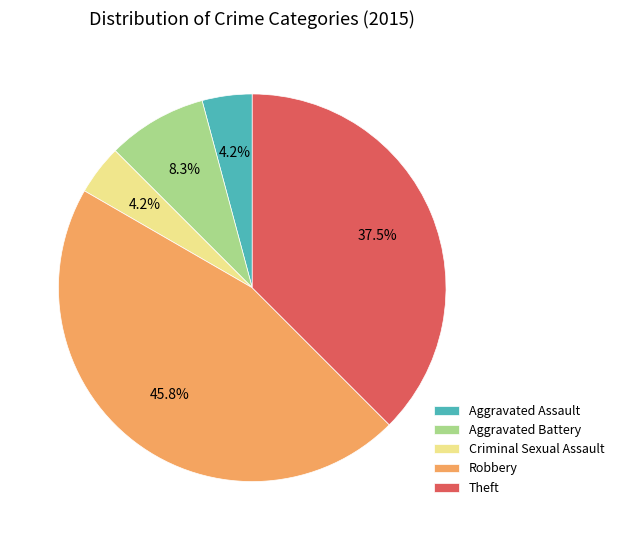

Is there a majority slice in this chart?

No